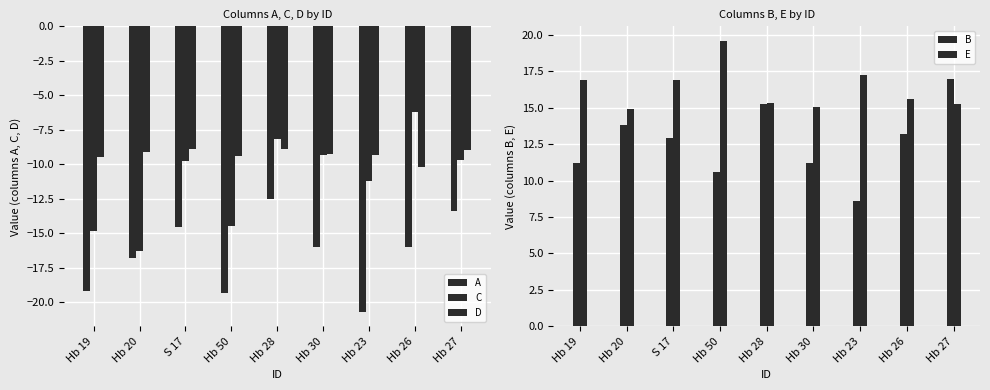

What is the sum of the B values at Hb 23 and Hb 28?

23.9